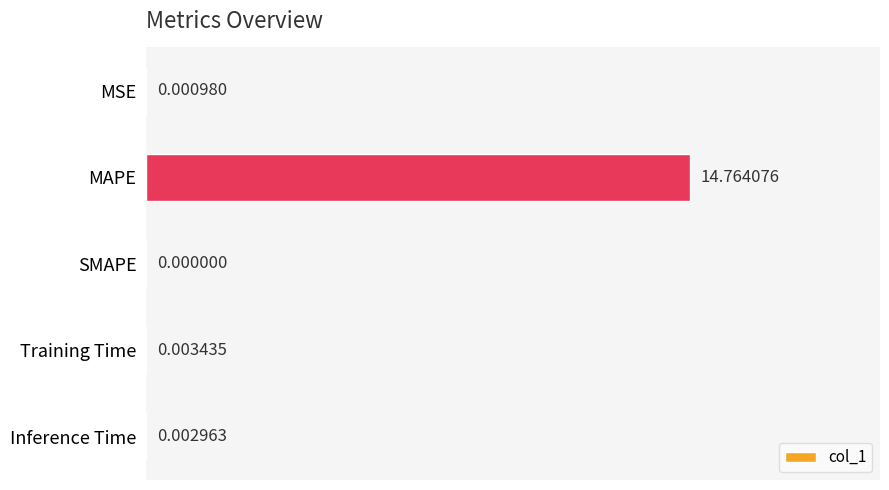

Which label corresponds to the largest value in the chart?

MAPE